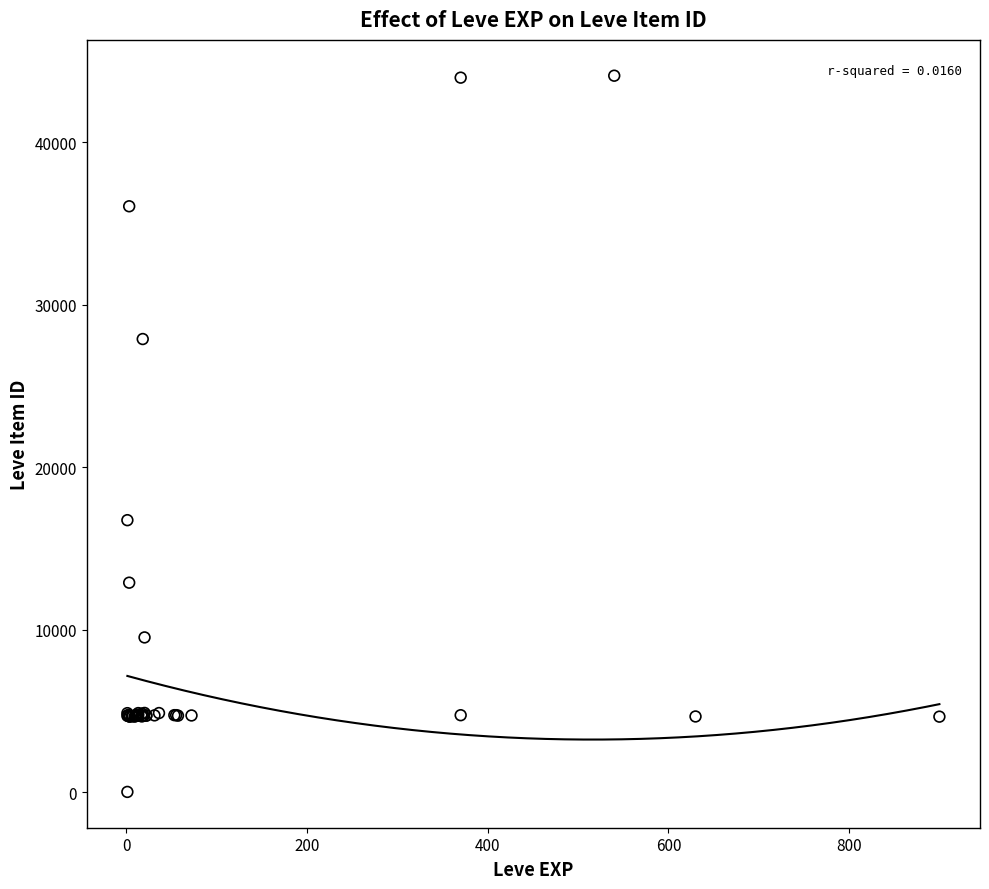

What Y value in the scatter plot is closest to 22050?

16734